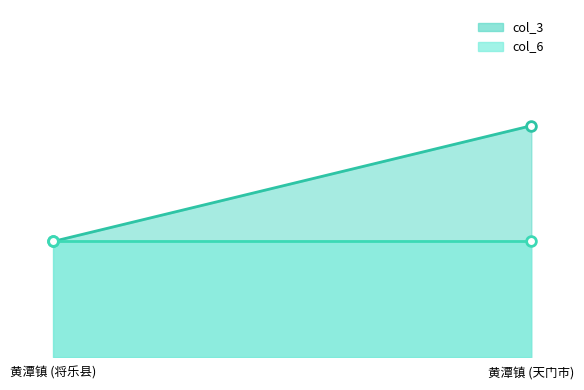

How many lines are shown in the chart?

2